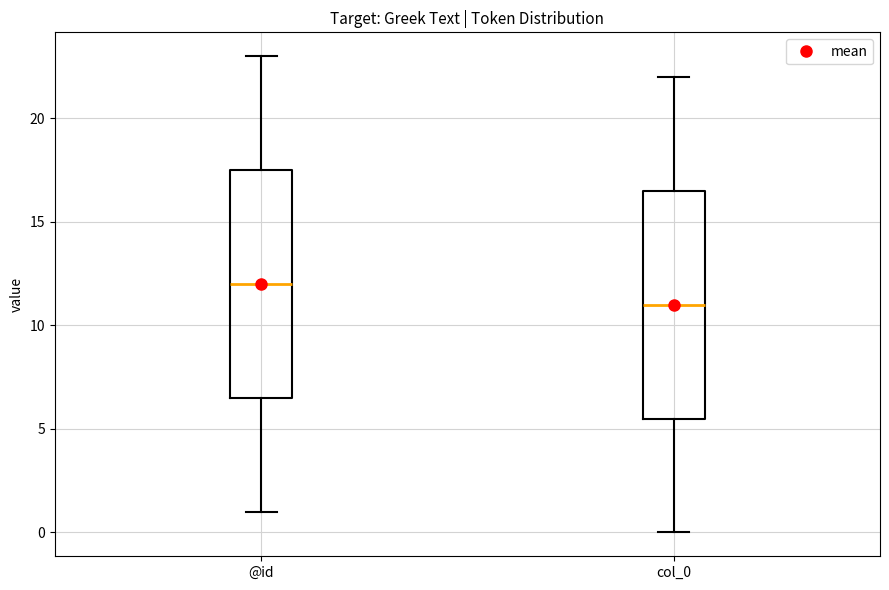

Reading left to right, transcribe this box plot: for each box, give where its median line is, the range the box spans, and where its two whiskers end, as read against the y-axis. The values are not printed on the chart, so give them approximately, as read against the axis.

@id: median 12.0, box 6.5 to 17.5, whiskers 1.0 to 23.0
col_0: median 11.0, box 5.5 to 16.5, whiskers 0.0 to 22.0